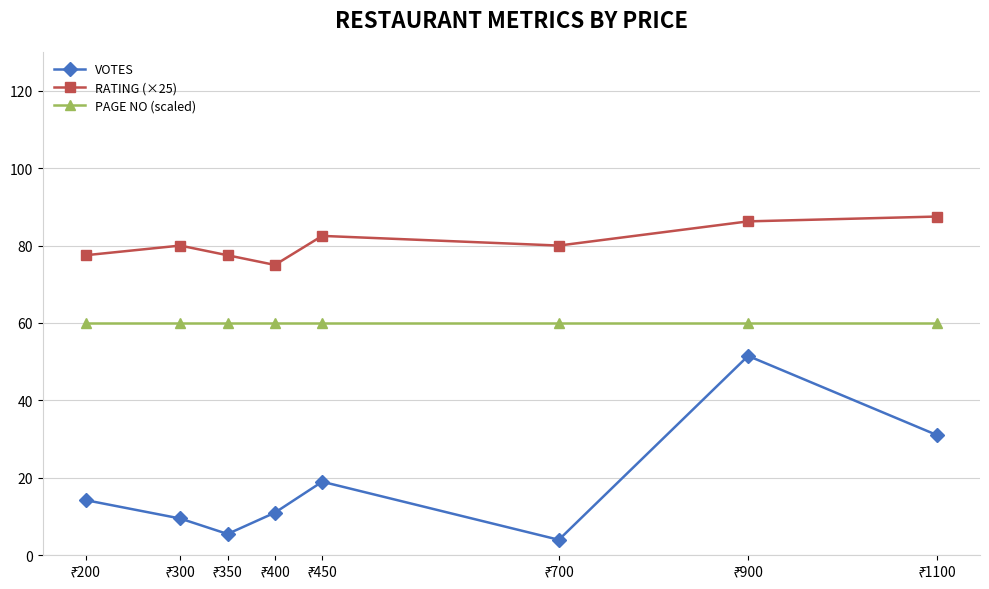

What is the lowest value of the PAGE NO (scaled) series?

60.0